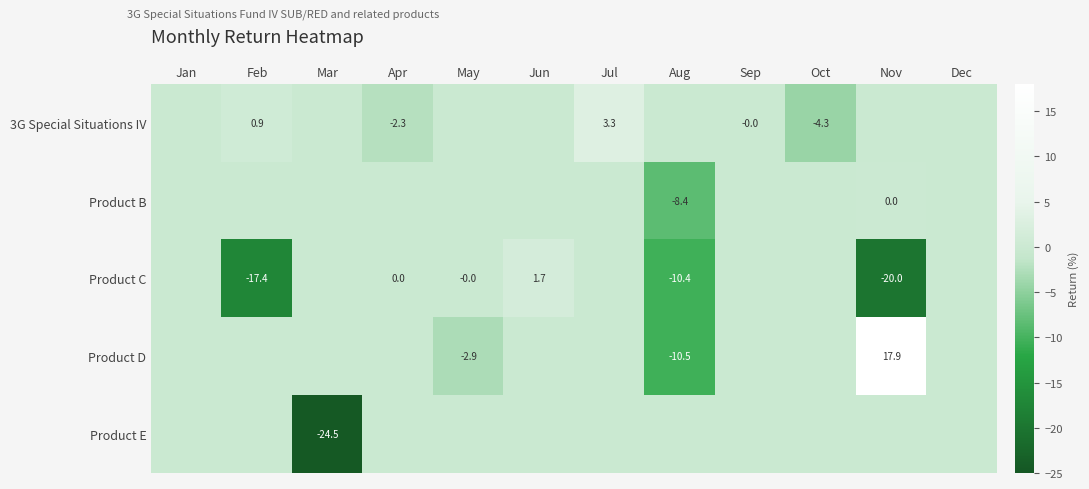

How many distinct data groups are displayed?

5